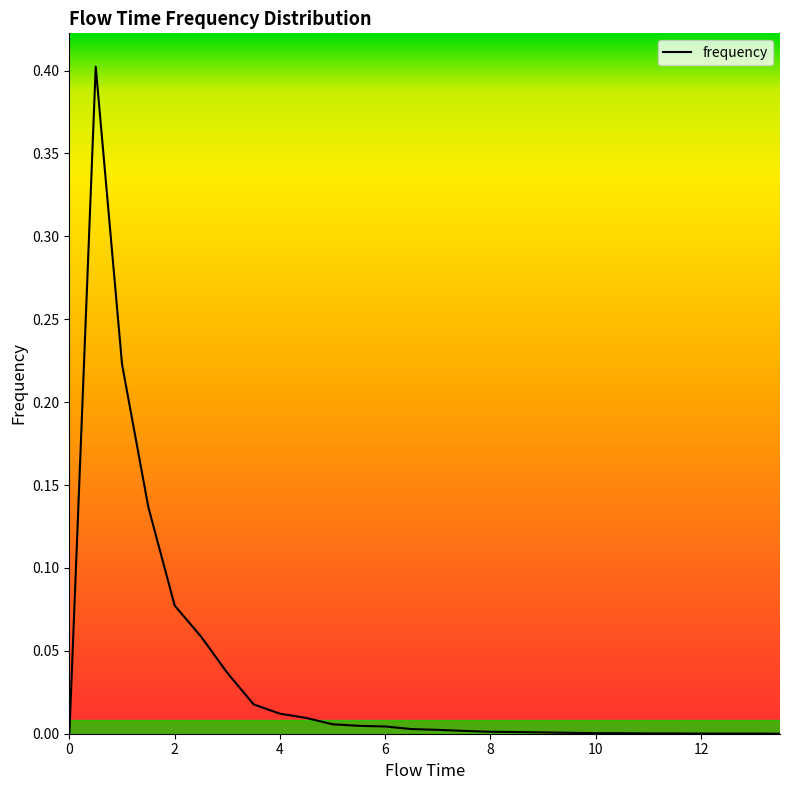

Between 2.5 and 0.0, which is larger?

2.5